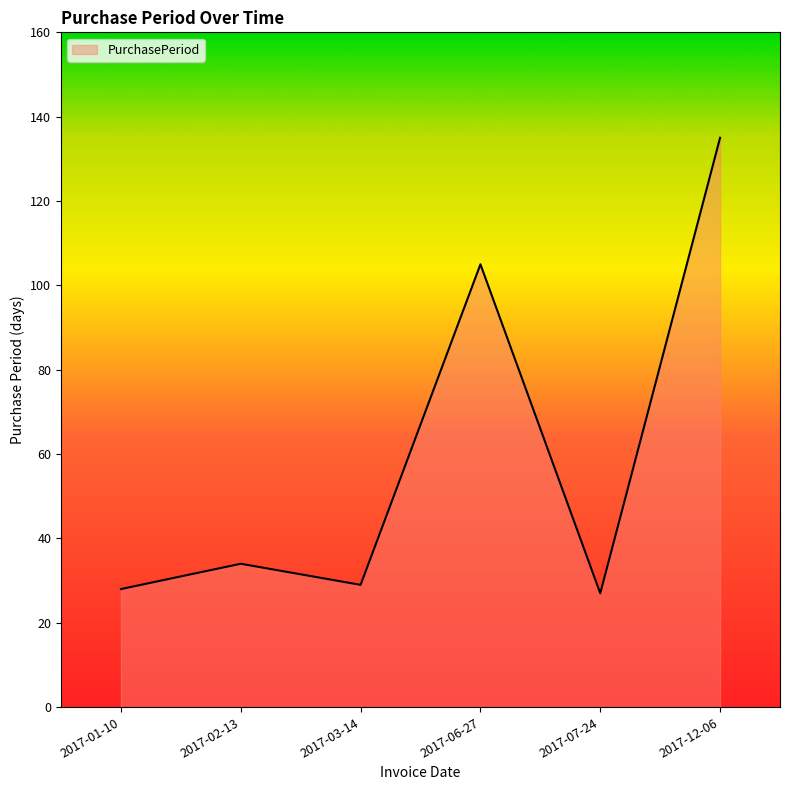

How many lines are shown in the chart?

1